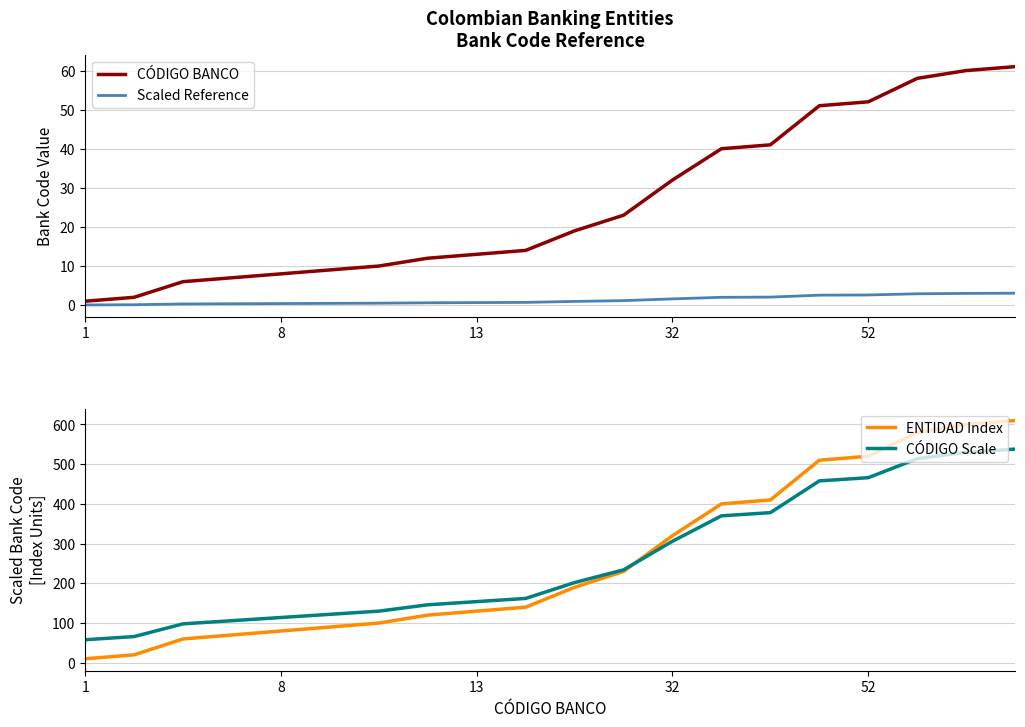

What is the value of the CÓDIGO BANCO point at the 16th from the left?

51.0